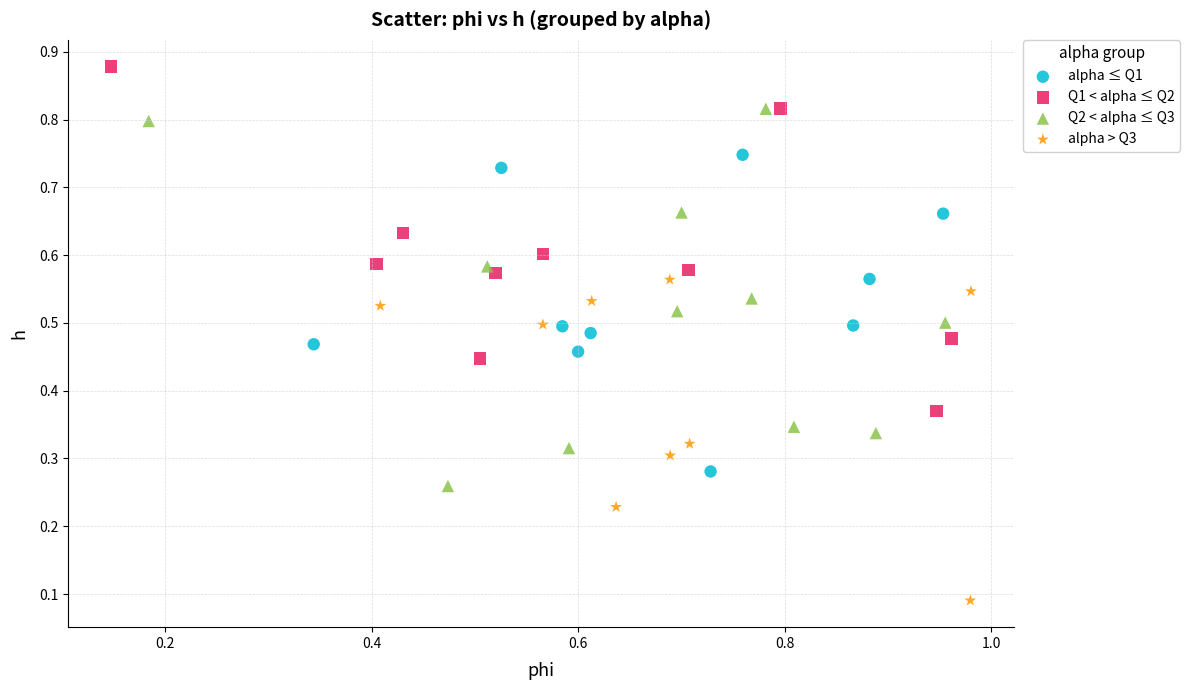

Which series reaches the maximum Y coordinate?

Q1 < alpha ≤ Q2